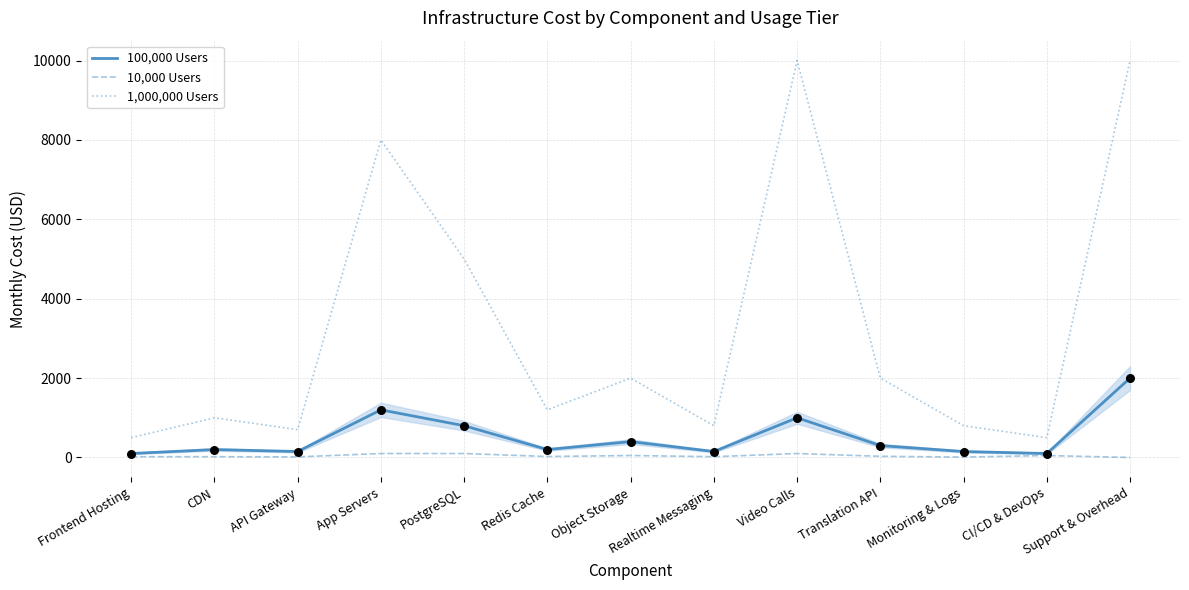

Which series has the largest total across all categories?

1,000,000 Users